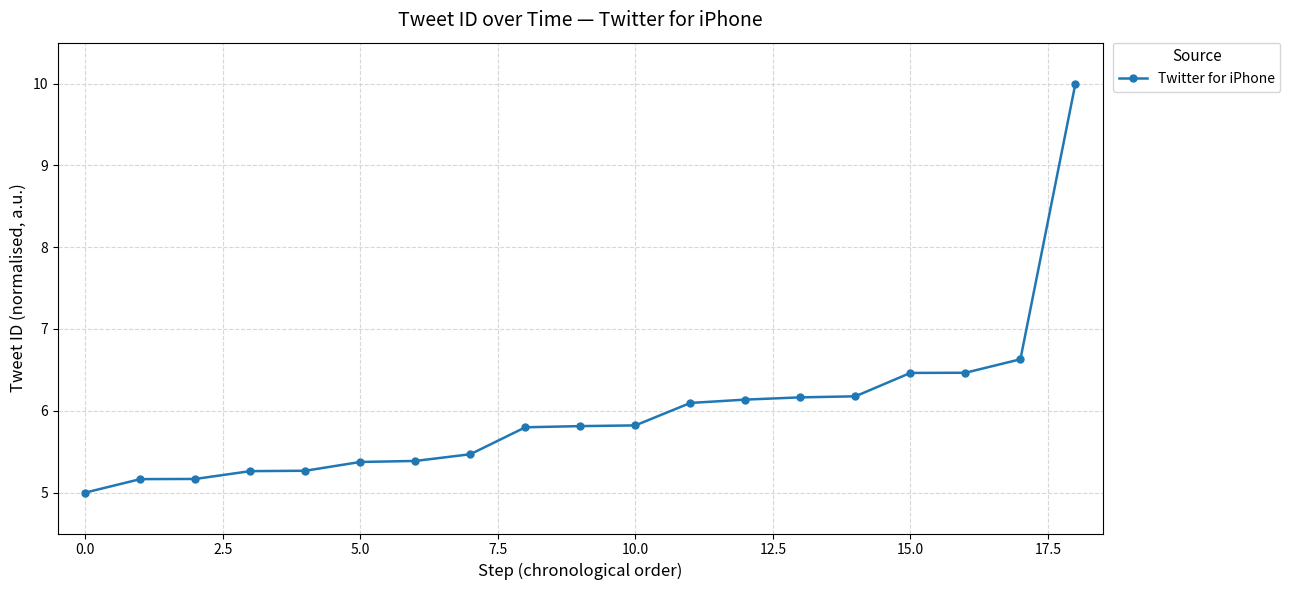

What is the average value?

6.0